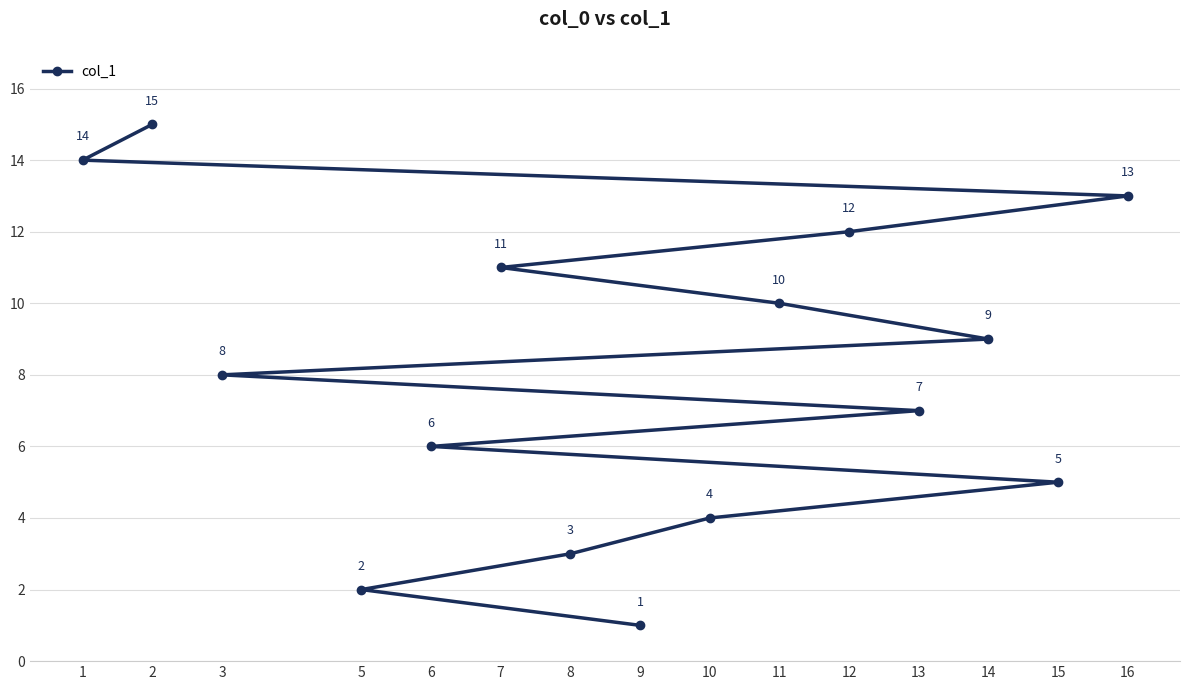

True or false: there are more than 1 points higher than both neighbors.

False